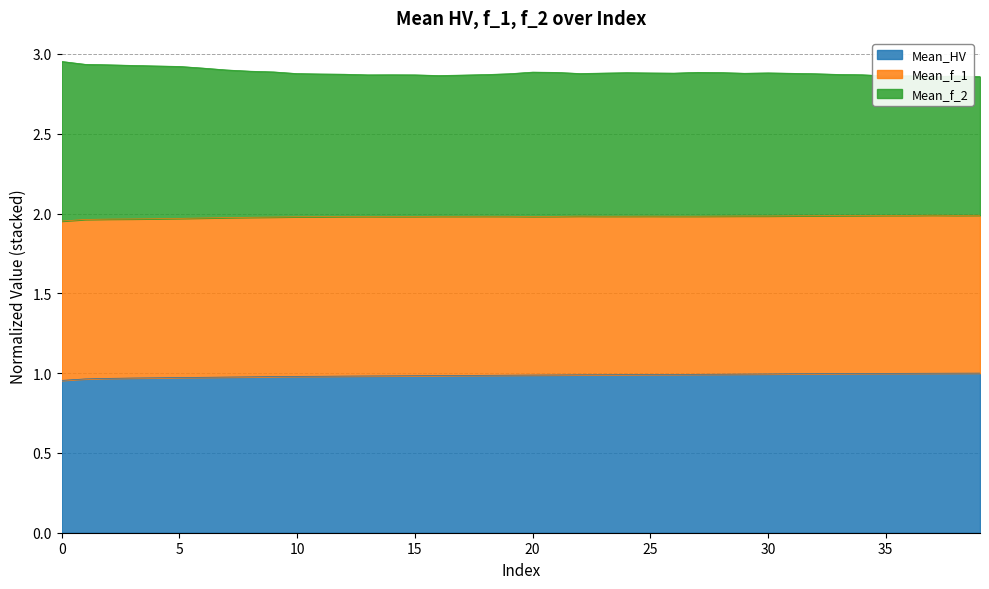

What is the value of the Mean_f_2 point at the 35th from the left?

2.9